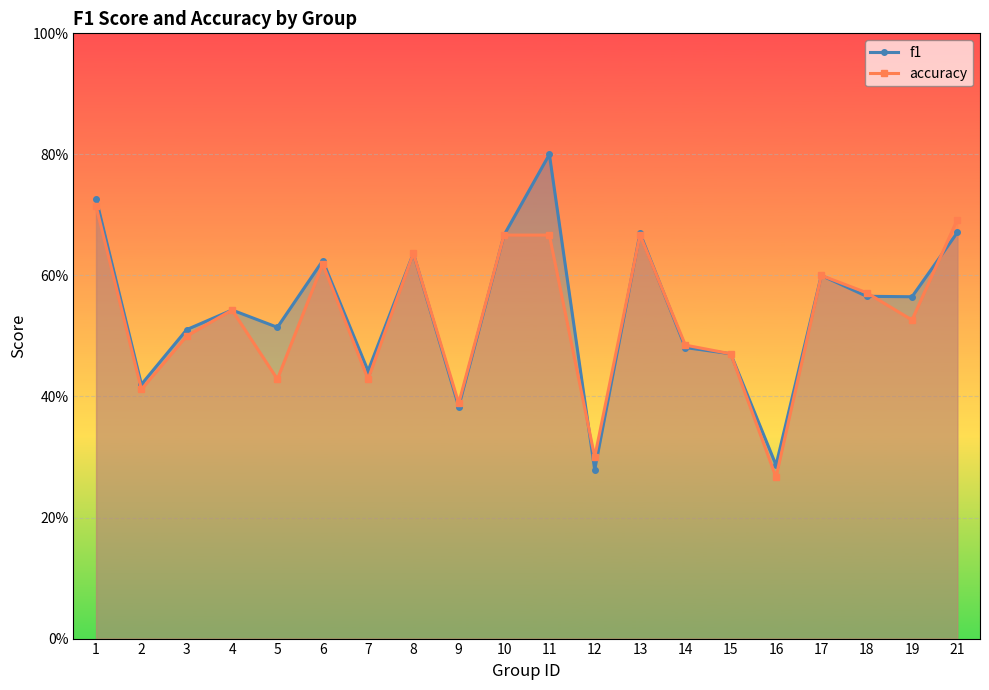

How many lines are shown in the chart?

2